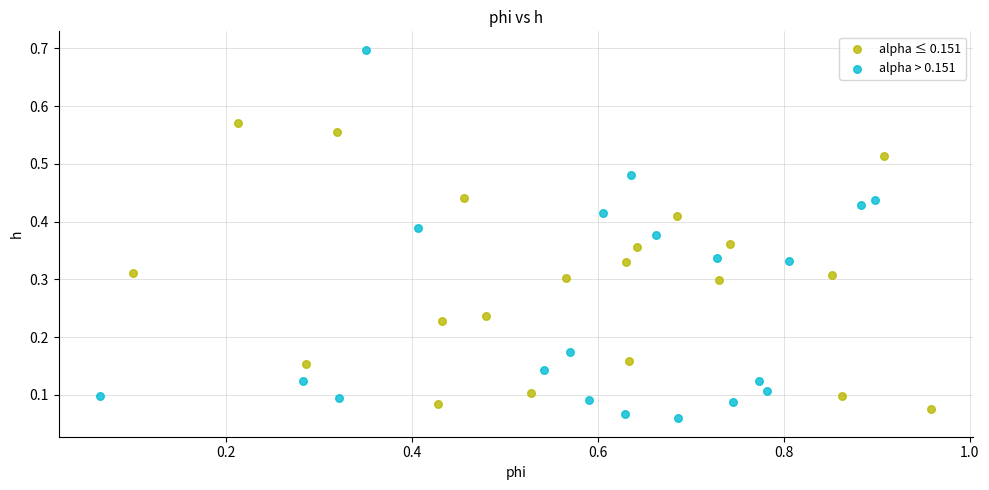

Which series has the largest Y range (max minus min)?

alpha > 0.151